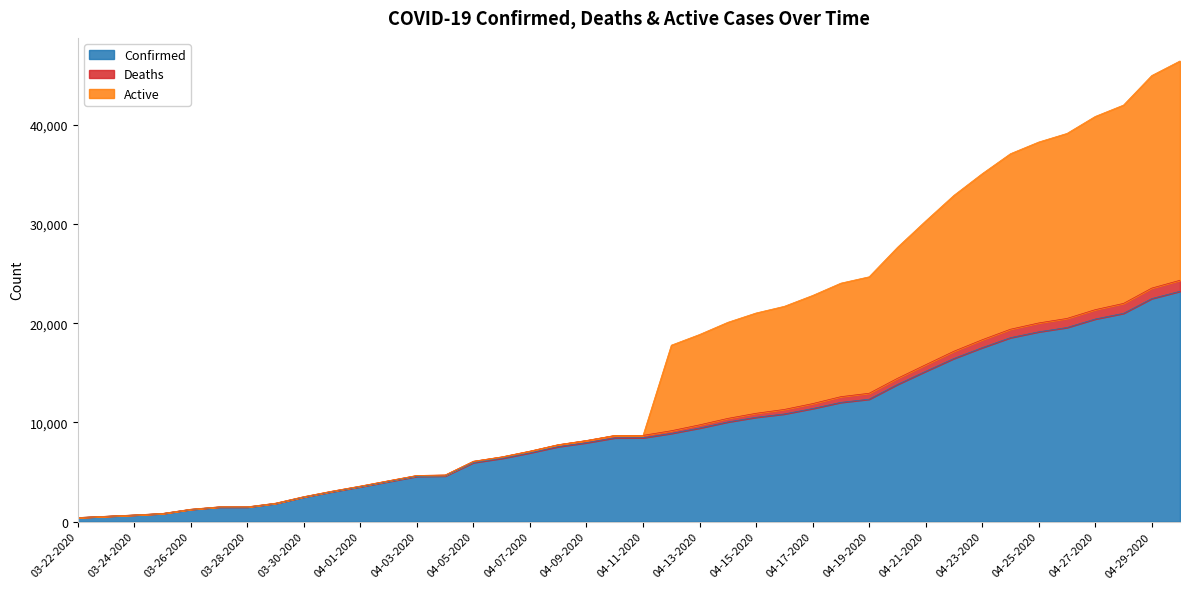

True or false: Deaths and Confirmed intersect in this chart.

False